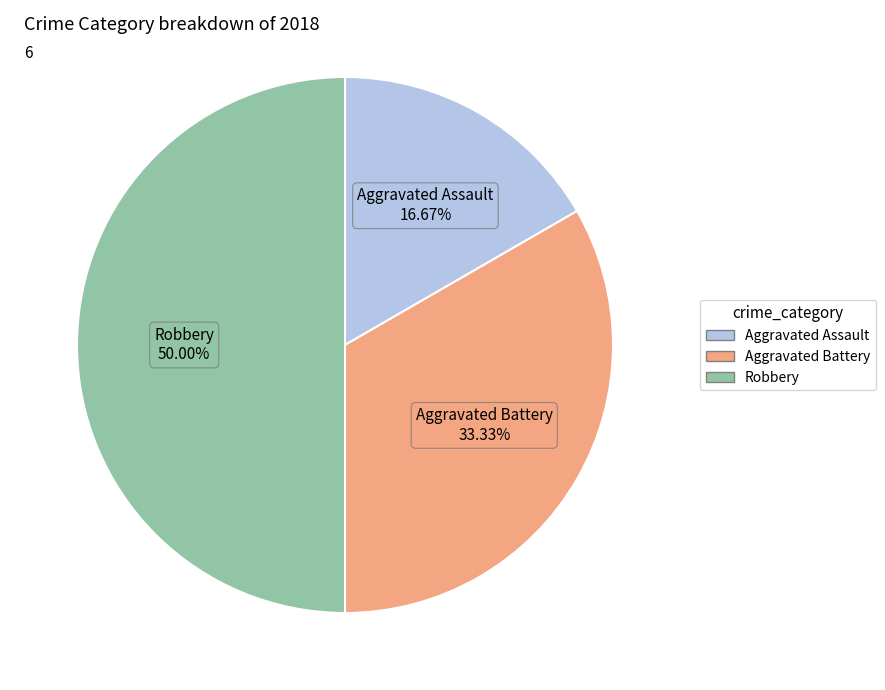

Do Aggravated Assault and Robbery together represent more than half of the pie?

Yes